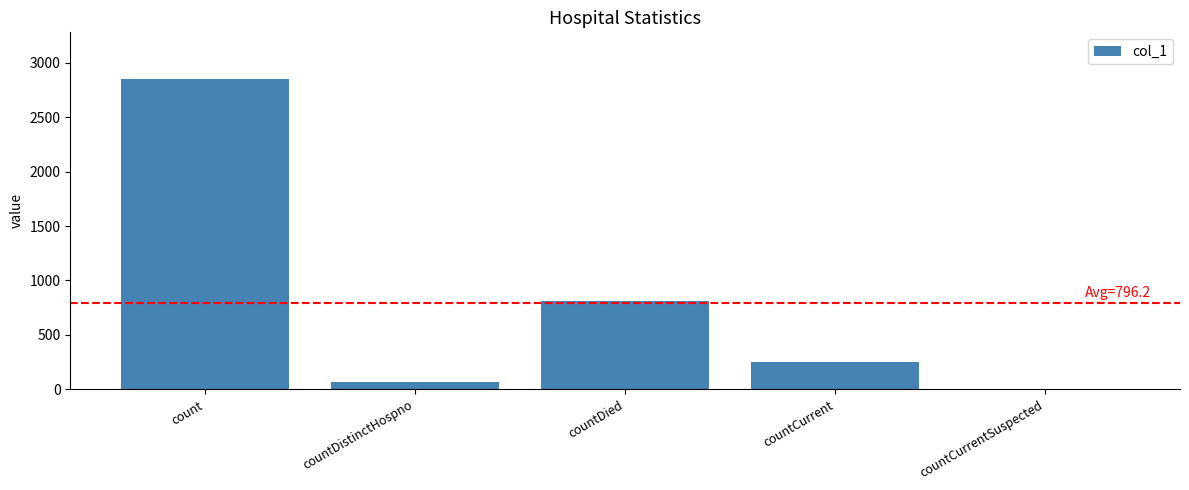

What value does the data have at count?

2852